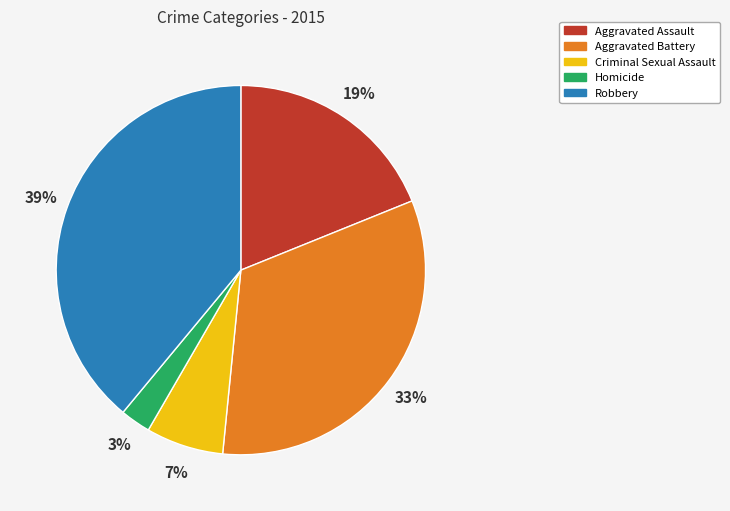

Is it true that Robbery is 30% of the pie?

False